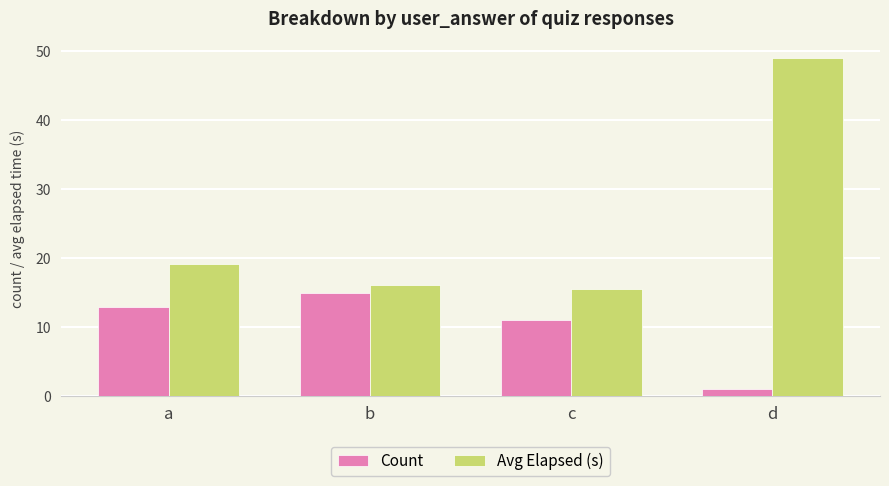

What is the maximum value for Count?

15.0